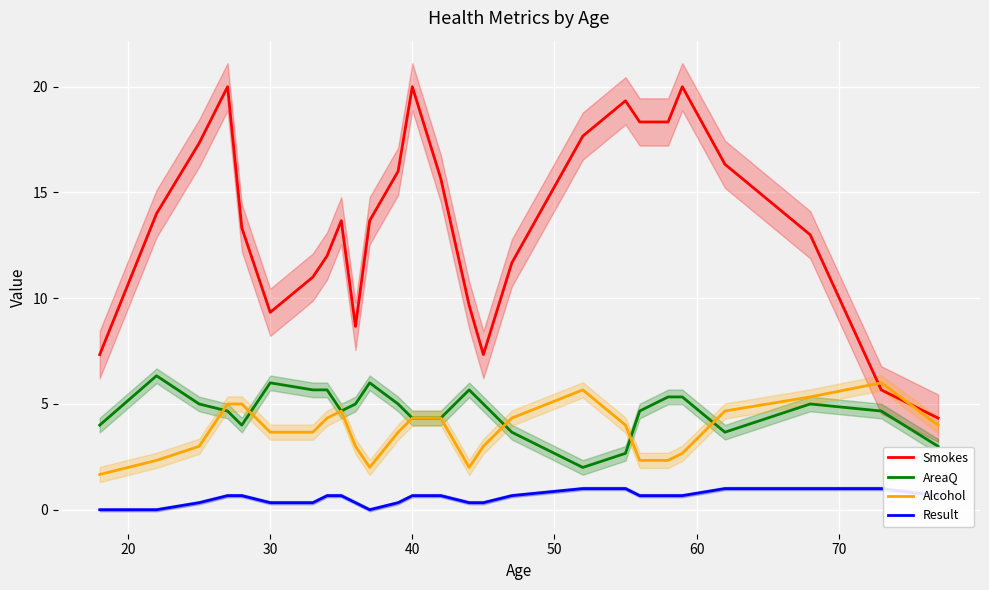

What is the value of the Result point at the 23rd from the left?

1.0